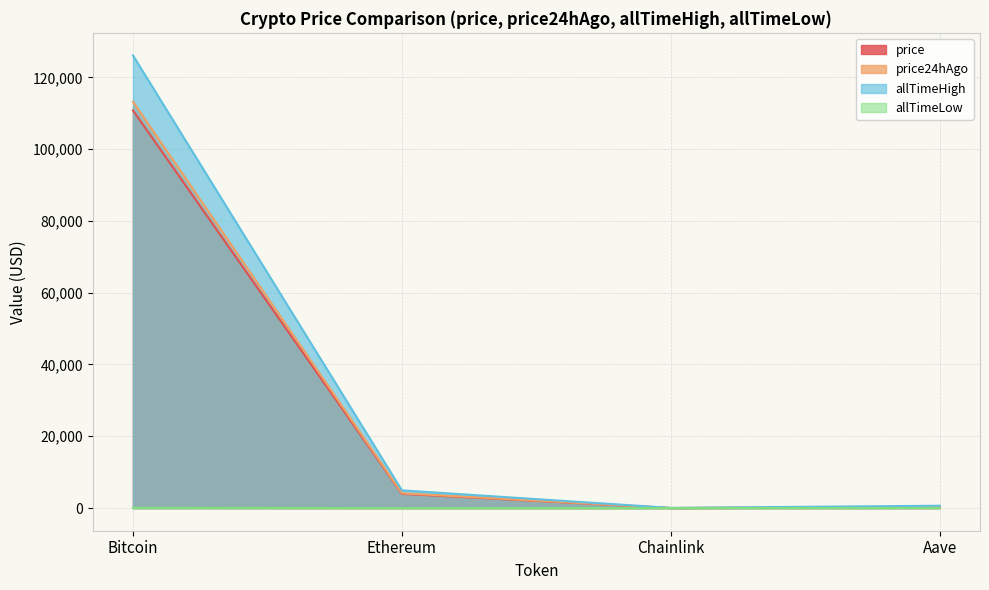

At which category does price24hAgo reach its first local valley?

Chainlink